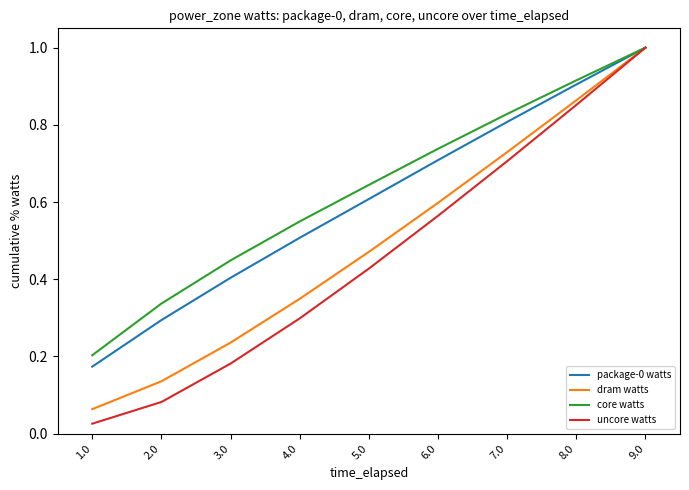

Which label corresponds to the smallest value in the chart?

1.0